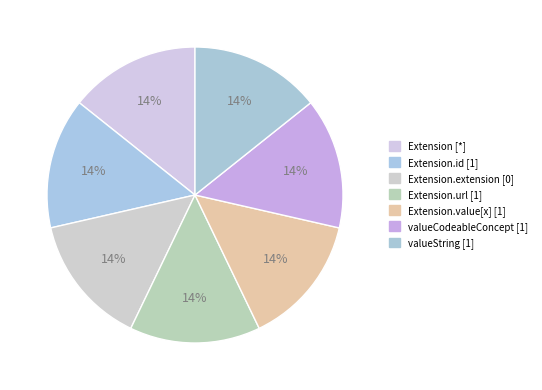

Count the number of slices in the pie.

7